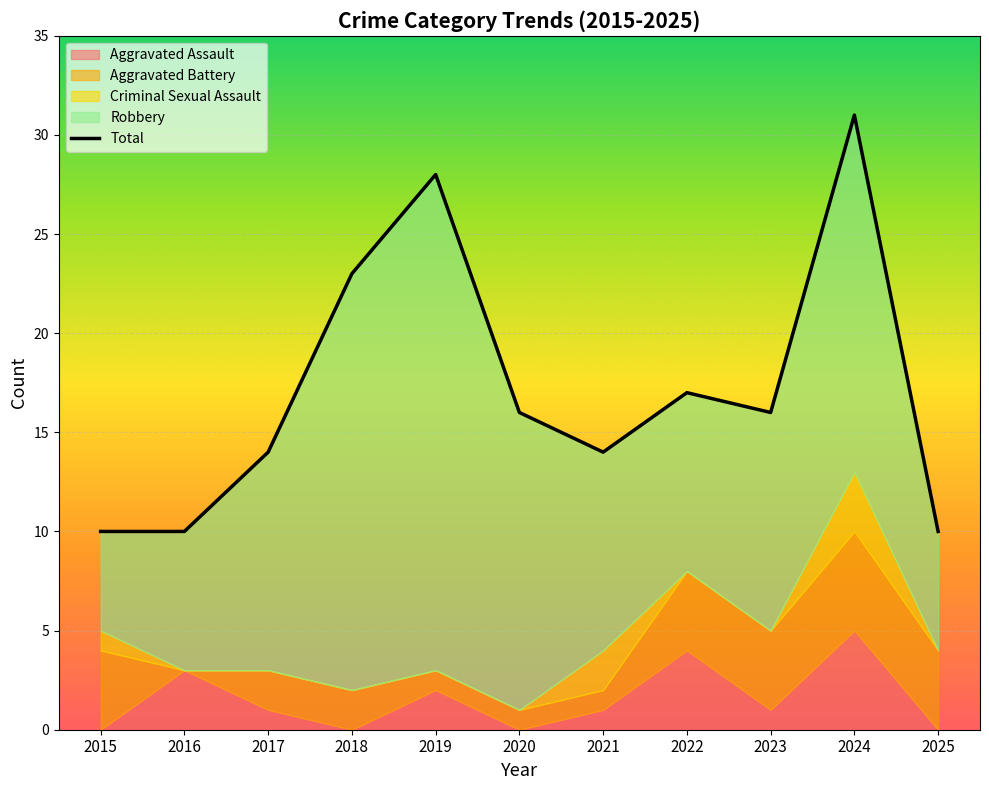

Where does the data first go above 16?

2018